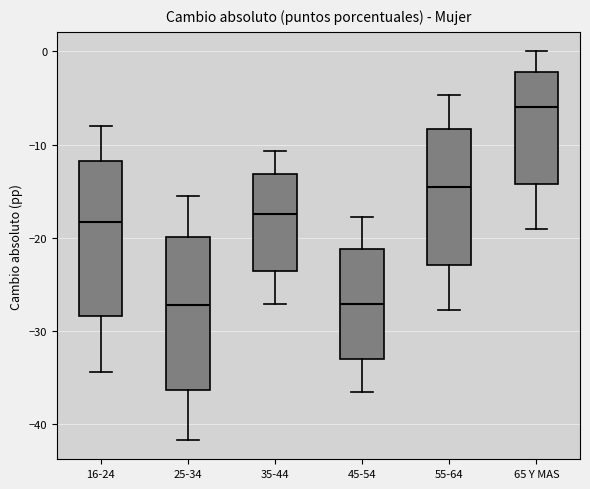

Reading left to right, transcribe this box plot: for each box, give where its median line is, the range the box spans, and where its two whiskers end, as read against the y-axis. The values are not printed on the chart, so give them approximately, as read against the axis.

16-24: median -18, box -28 to -12, whiskers -34 to -8
25-34: median -27, box -36 to -20, whiskers -42 to -16
35-44: median -17, box -24 to -13, whiskers -27 to -11
45-54: median -27, box -33 to -21, whiskers -36 to -18
55-64: median -15, box -23 to -8, whiskers -28 to -5
65 Y MAS: median -6, box -14 to -2, whiskers -19 to 0